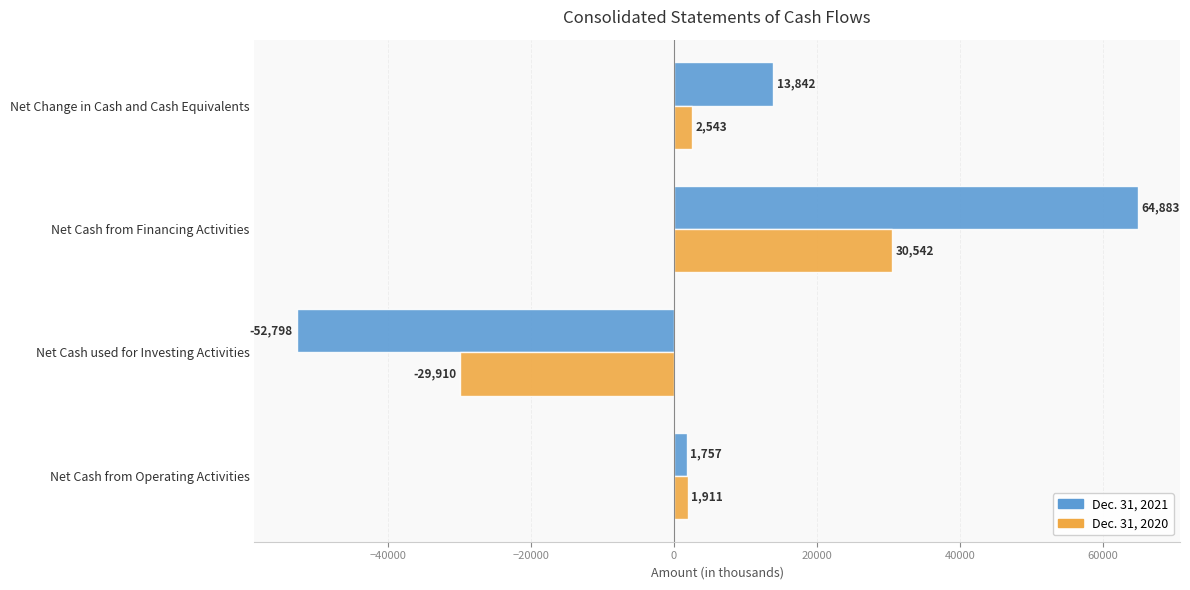

At which label is Dec. 31, 2021 closest to 6042?

Net Cash from Operating Activities